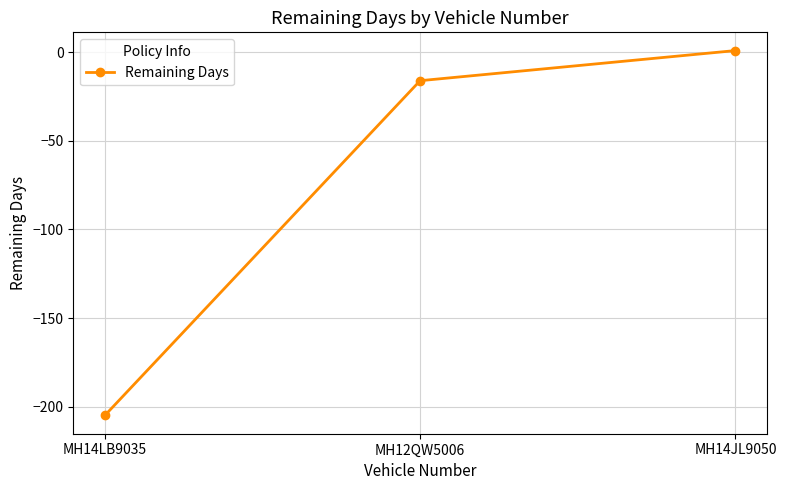

How many values are below zero?

2